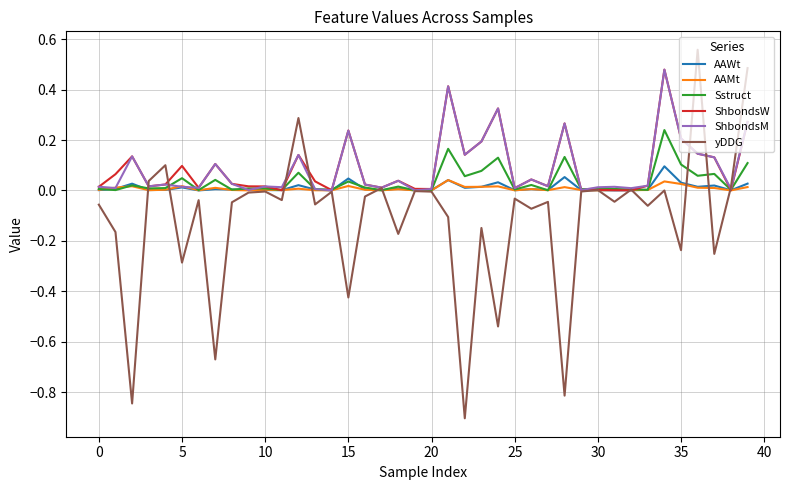

Which series has the largest range (max minus min)?

yDDG